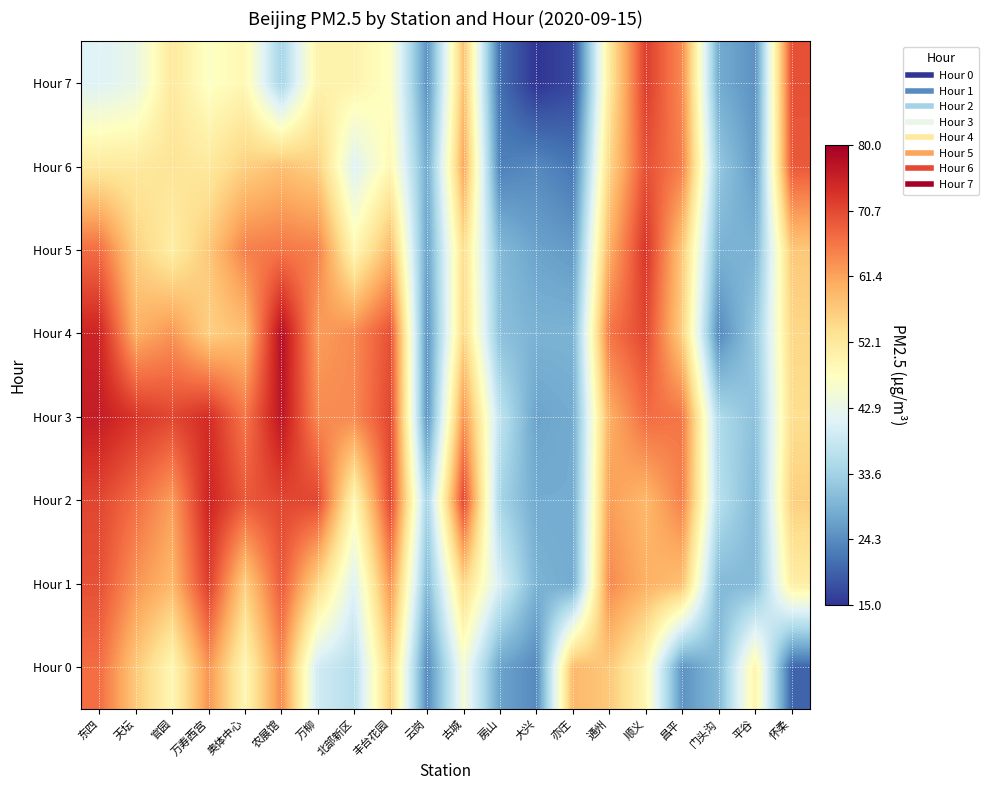

How many distinct data groups are displayed?

8